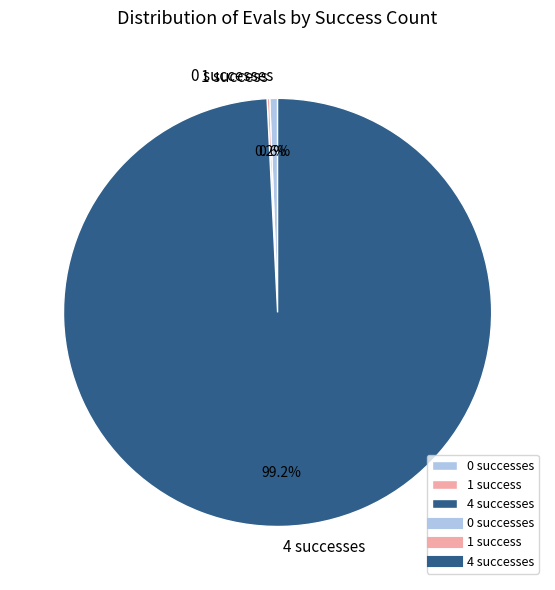

Which slice represents more than half of the pie?

4 successes